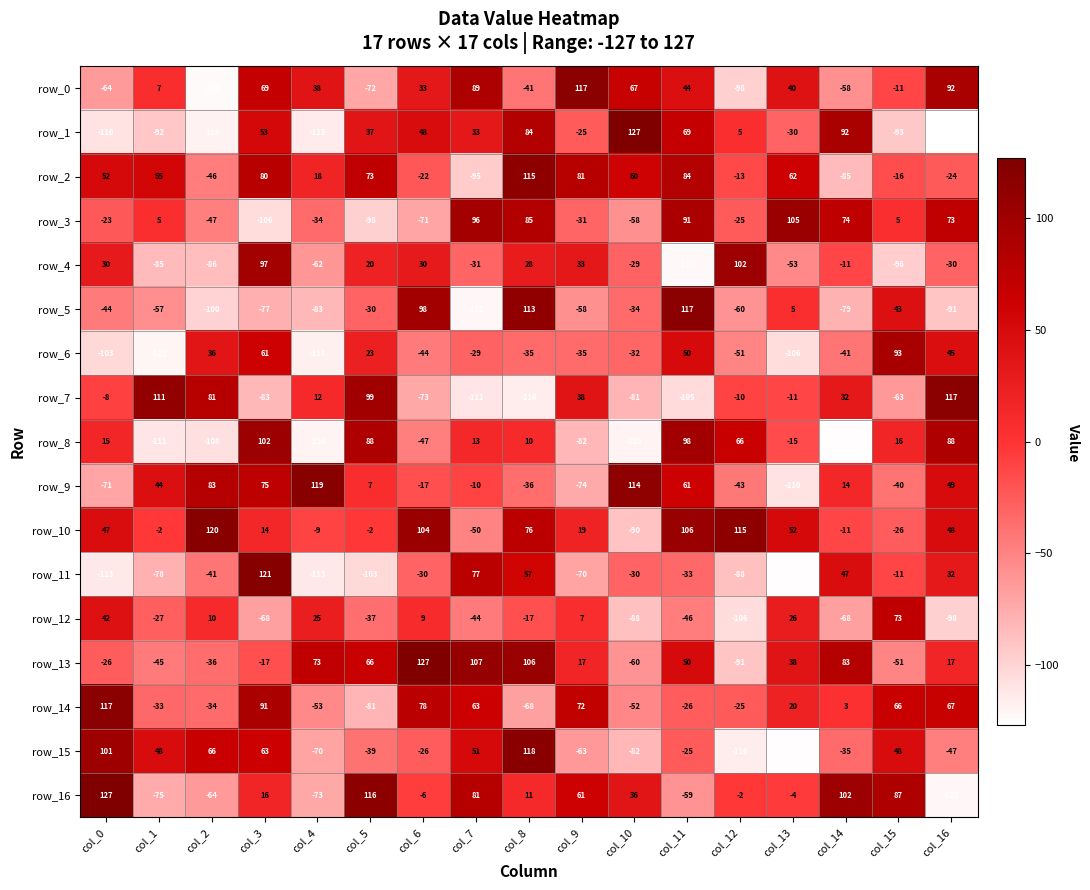

The row_8 series shows 102 at col_12. True or false?

False